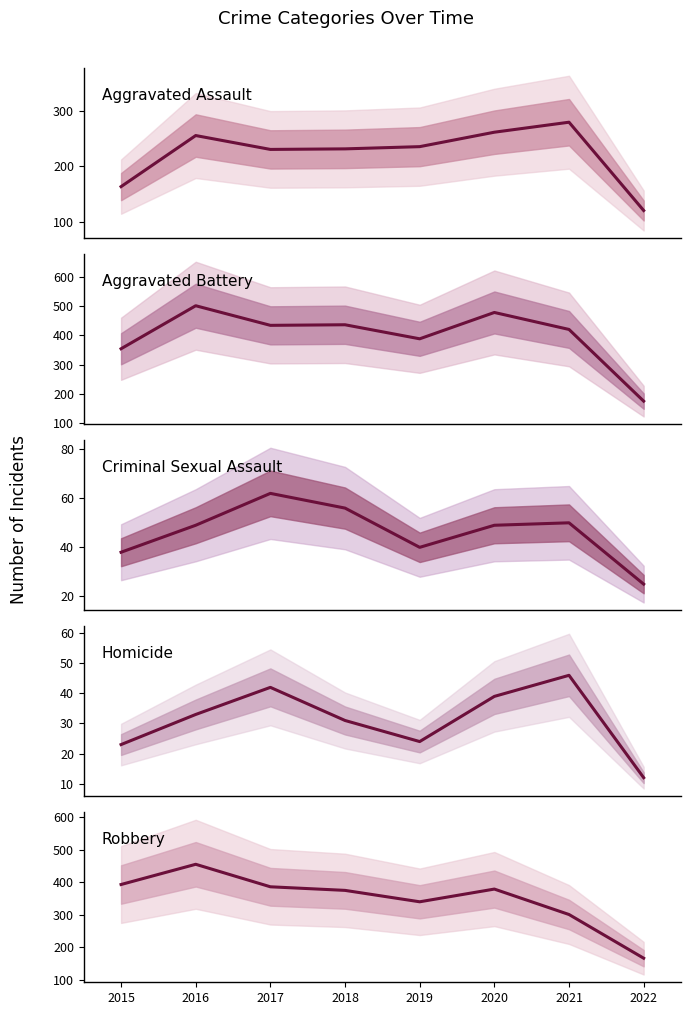

What are all the series names shown in the legend?

Aggravated Assault, Aggravated Battery, Criminal Sexual Assault, Homicide, Robbery